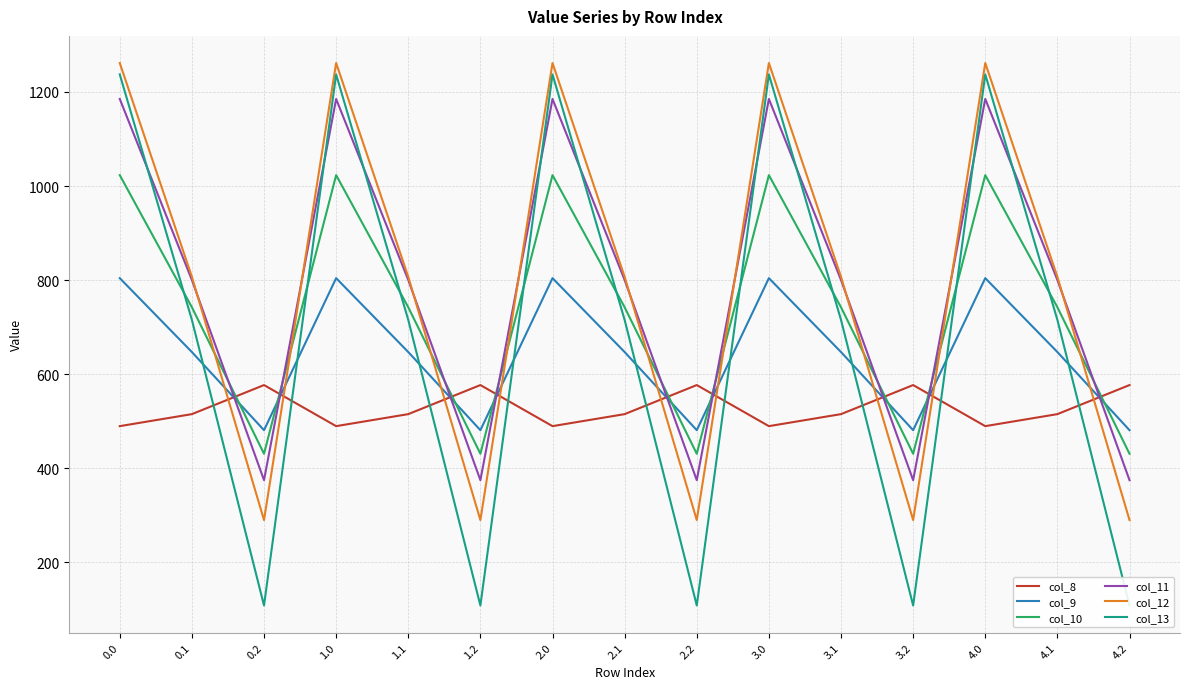

What position from the left is 0.2?

3